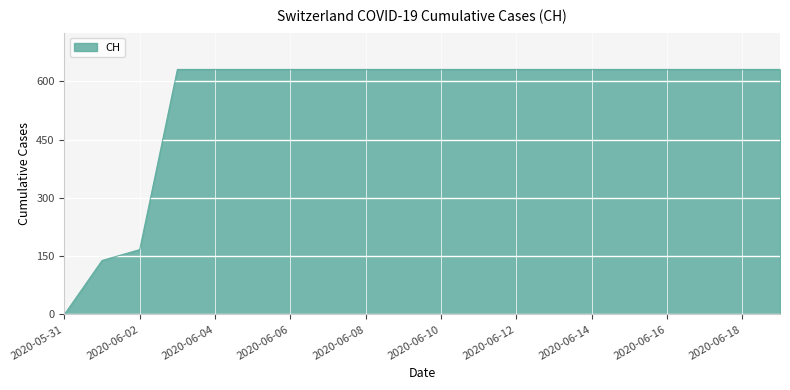

What is the difference between the maximum and minimum values?

631